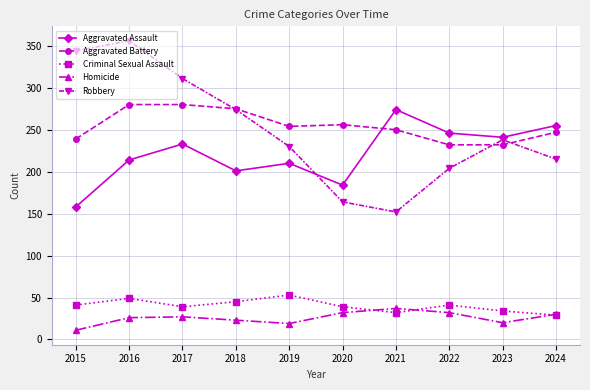

What is the value of the Aggravated Battery point at the 2nd from the left?

280